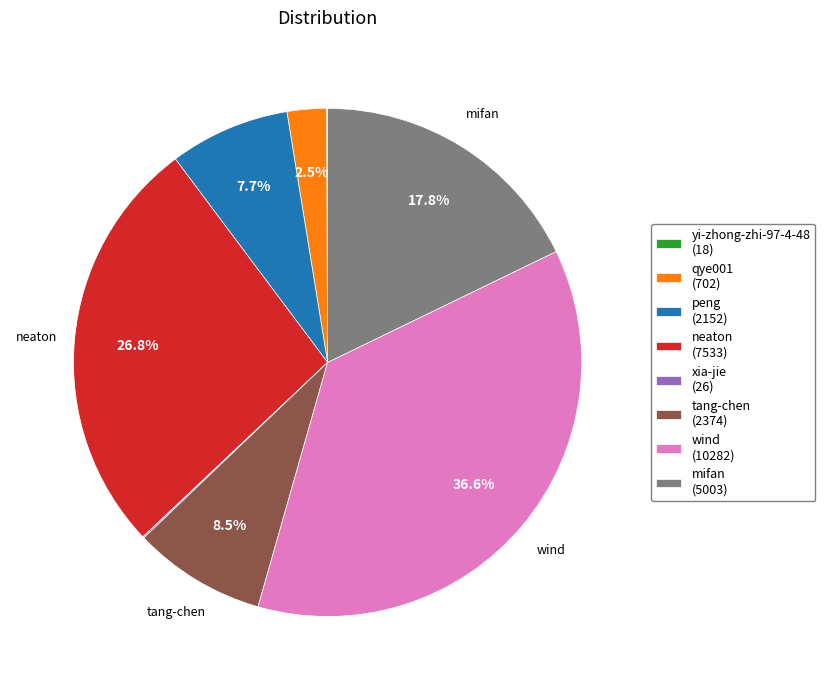

Combined, do qye001 and wind account for over 50%?

No